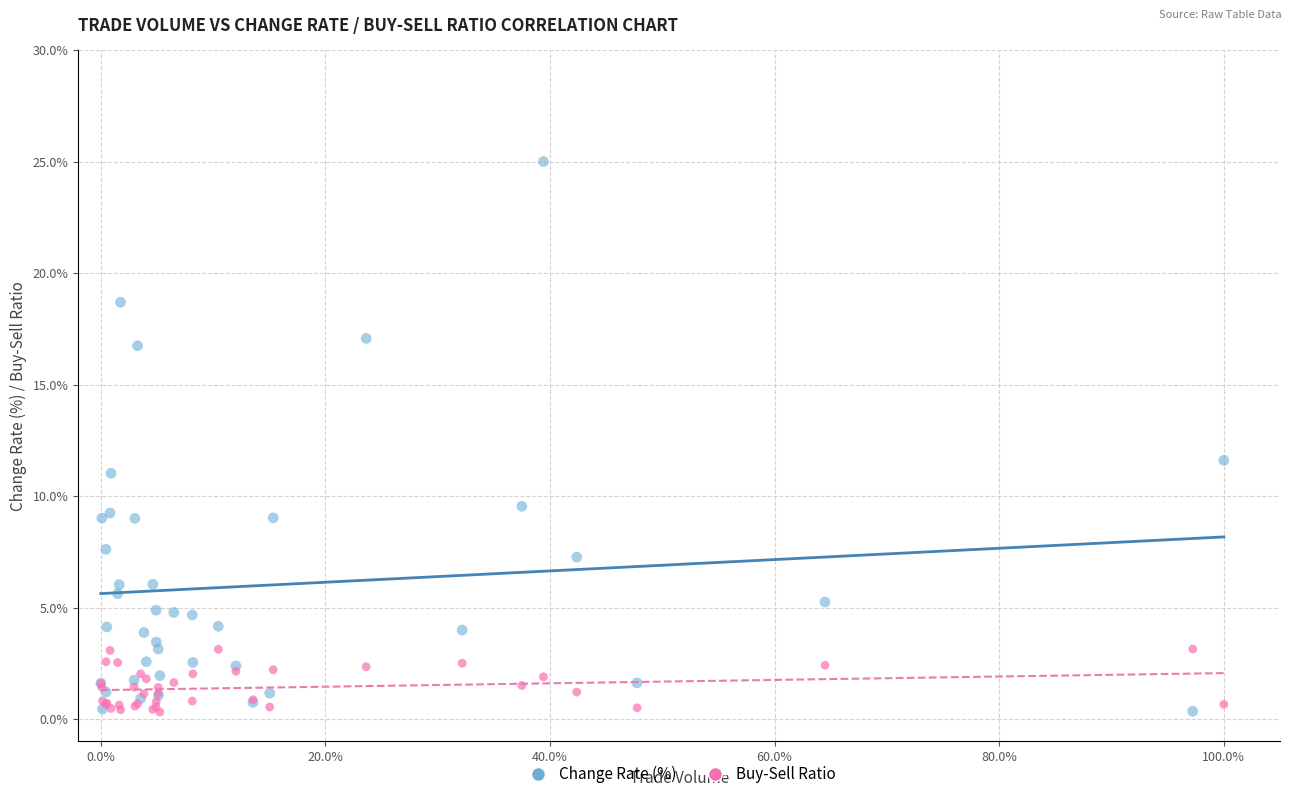

What is the X range (max minus min) for the scatter plot?

100.0